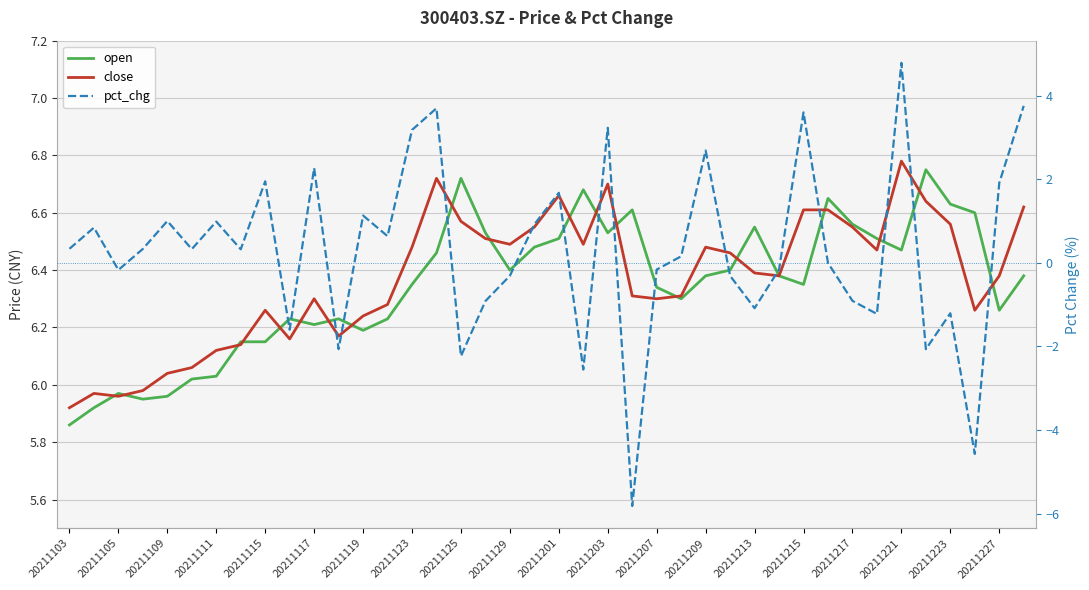

What is the value of the close point at the 6th from the left?

6.1